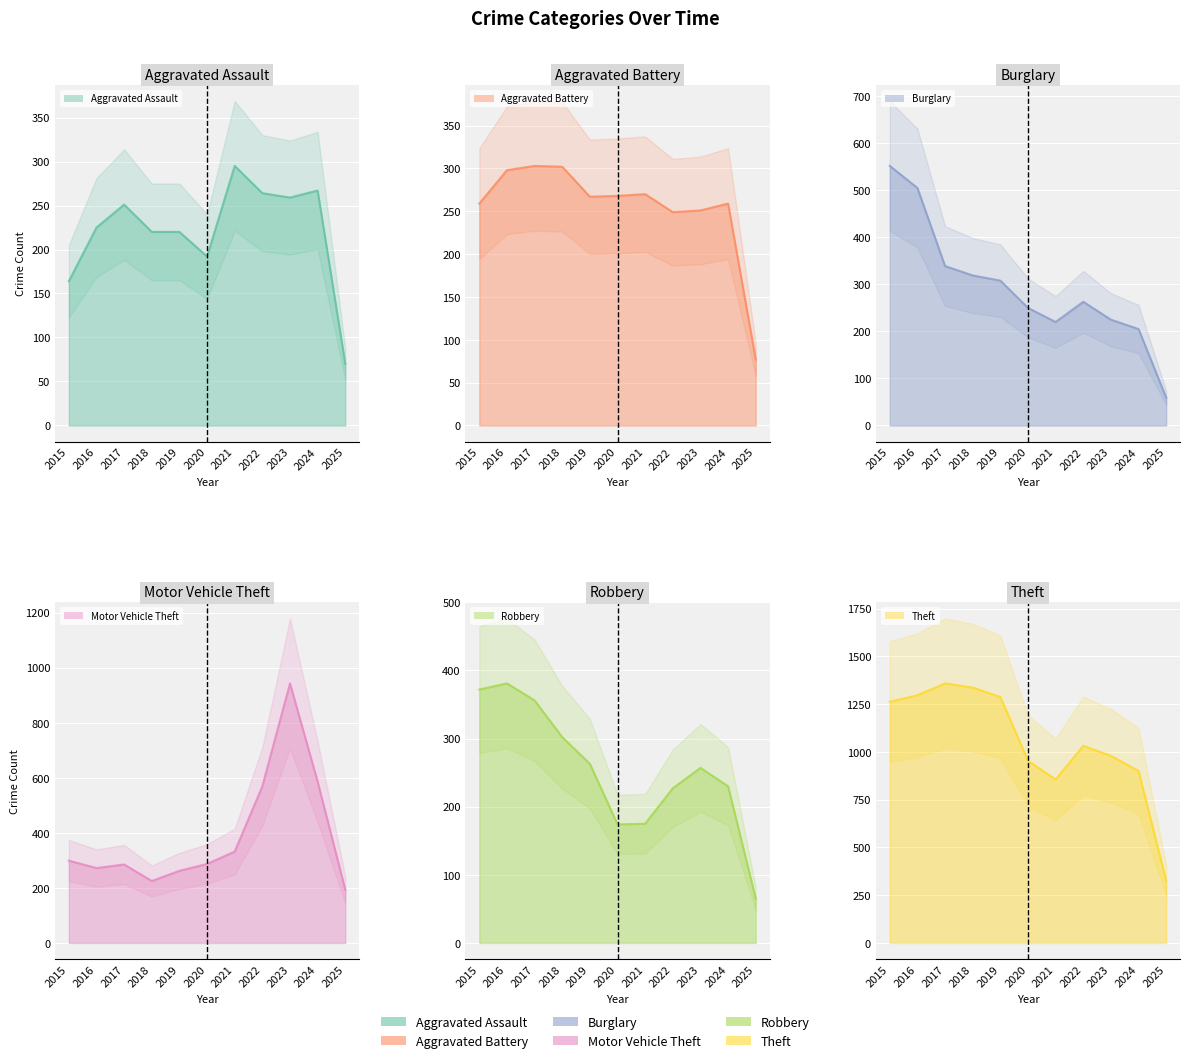

Which series has the largest total across all categories?

Theft